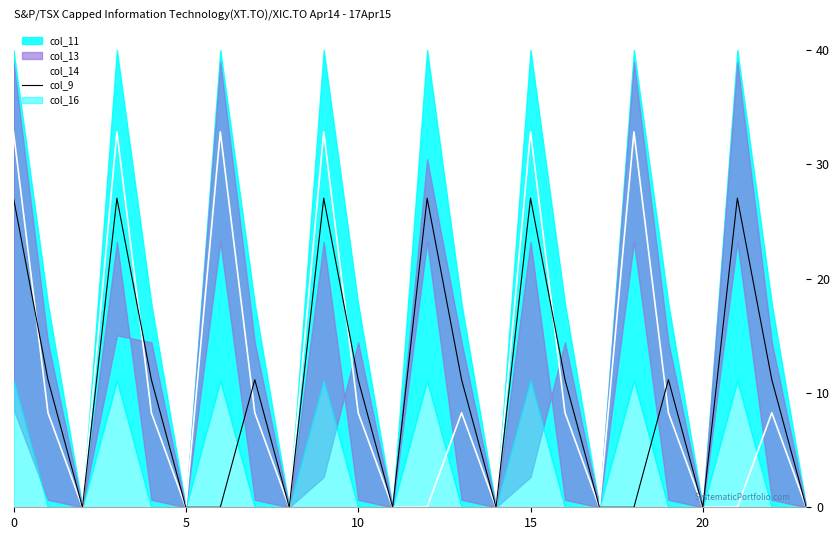

True or false: col_14 has more than 2 interior local peaks.

True